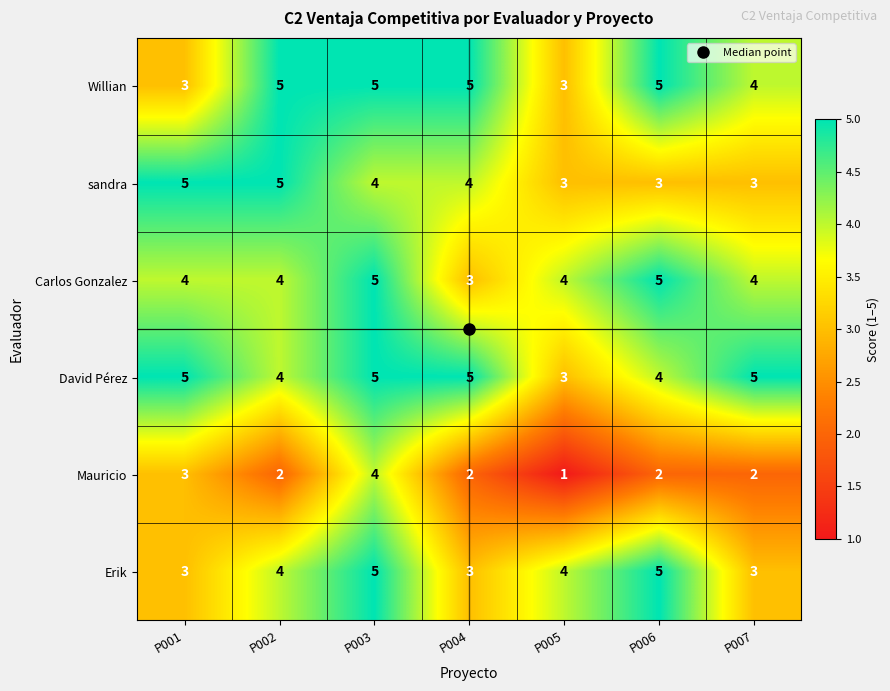

How many data points in sandra are less than 4?

3